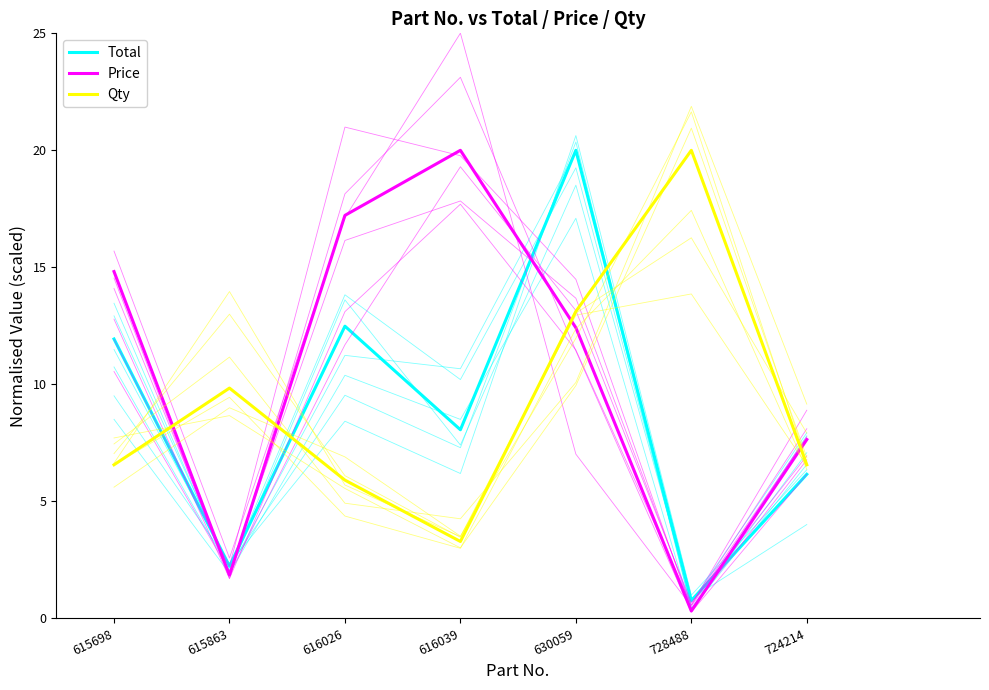

Which category has the highest value in the Price series?

616039